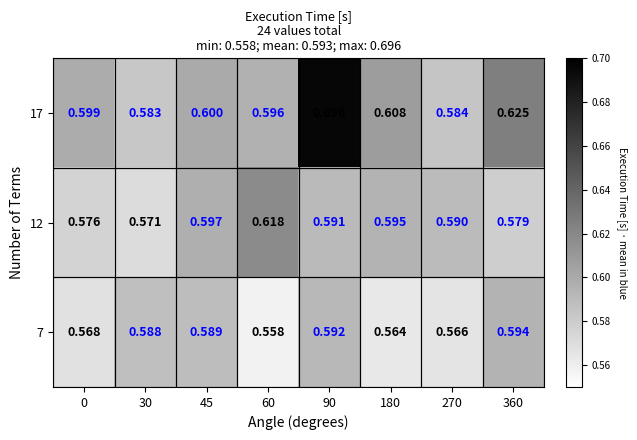

Which label corresponds to the smallest value in the chart?

60